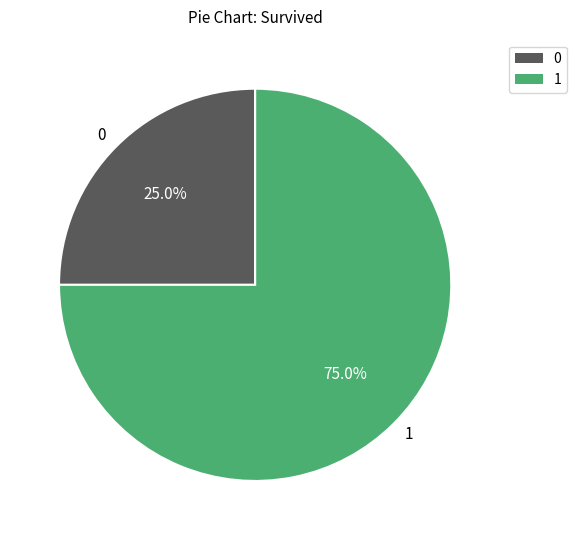

Is there a majority slice in this chart?

Yes